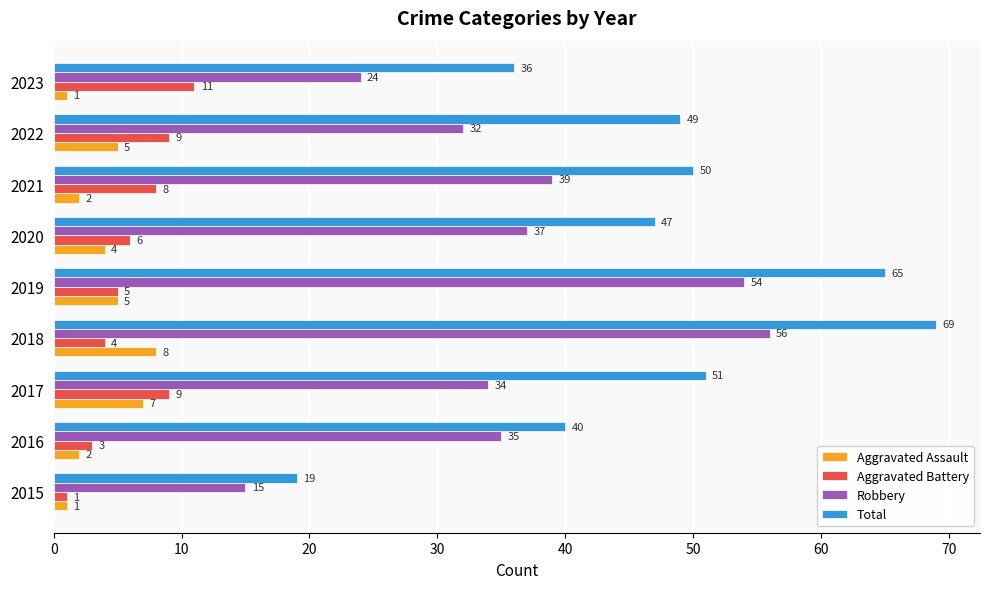

What are all the series names shown in the legend?

Aggravated Assault, Aggravated Battery, Robbery, Total